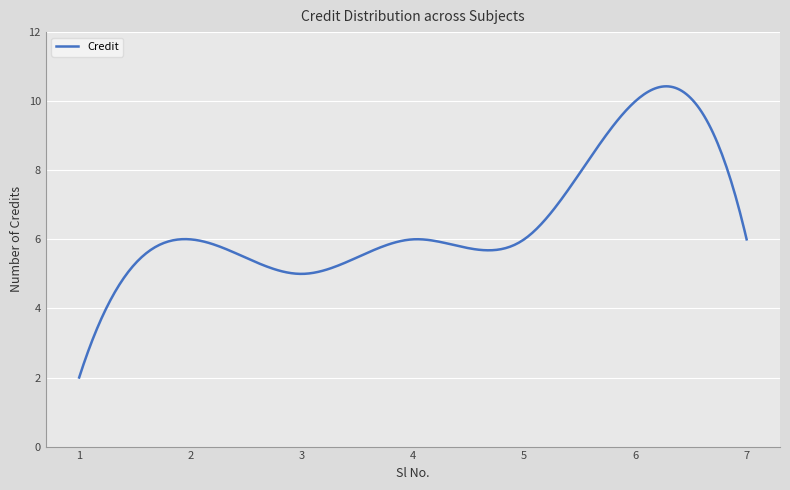

What is the maximum value shown in the chart?

10.4